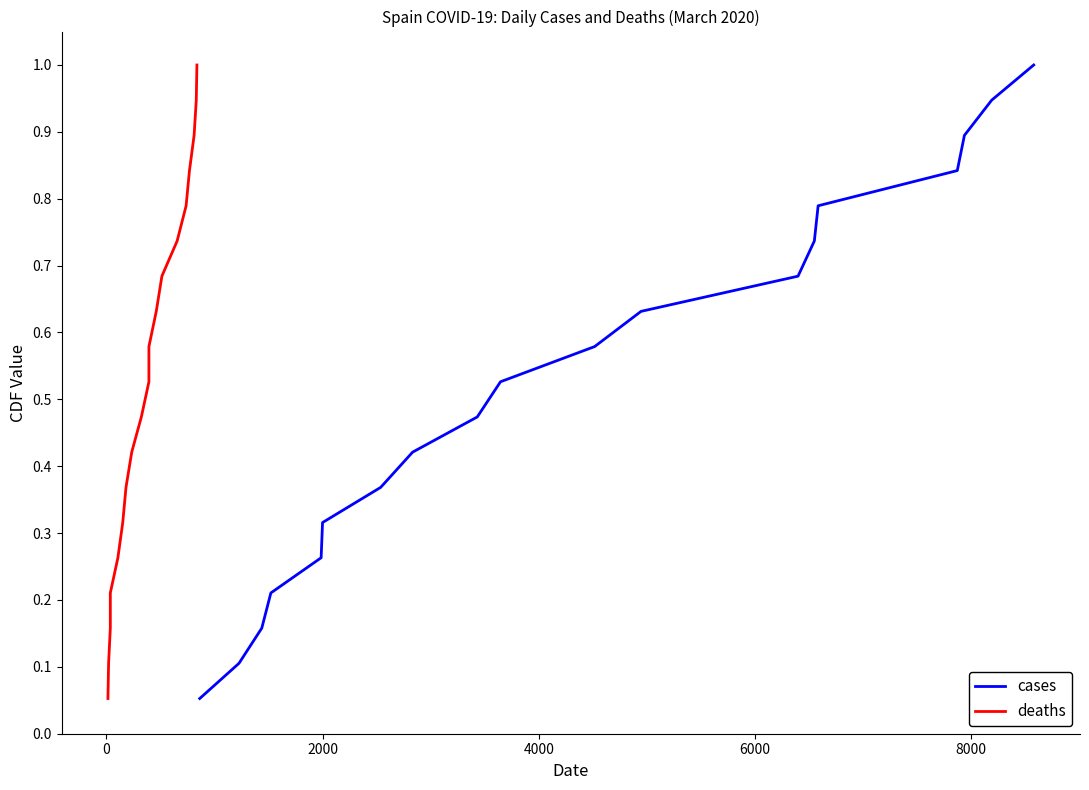

What are all the series names shown in the legend?

cases, deaths